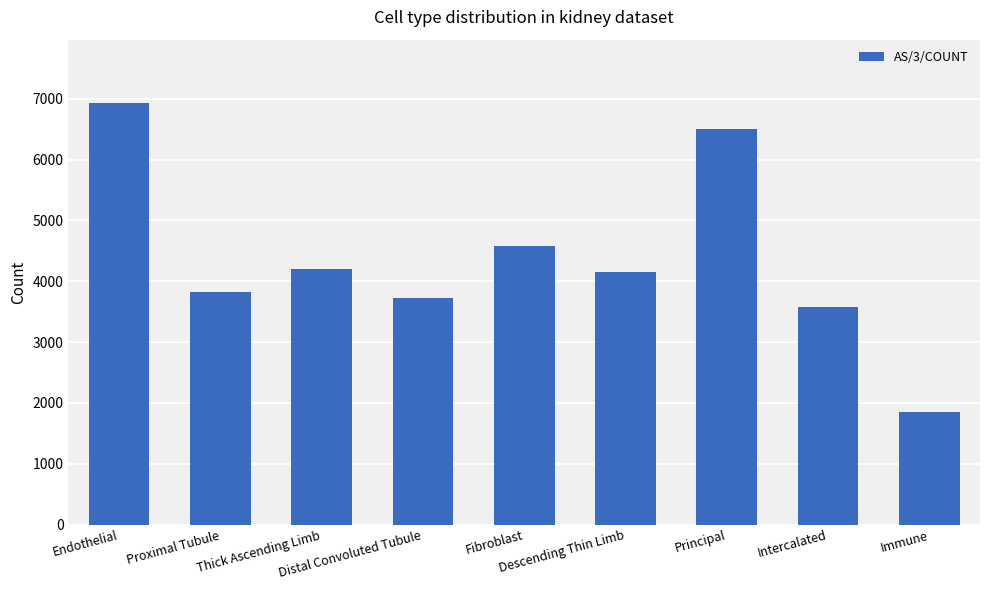

What is the smallest value displayed?

1851